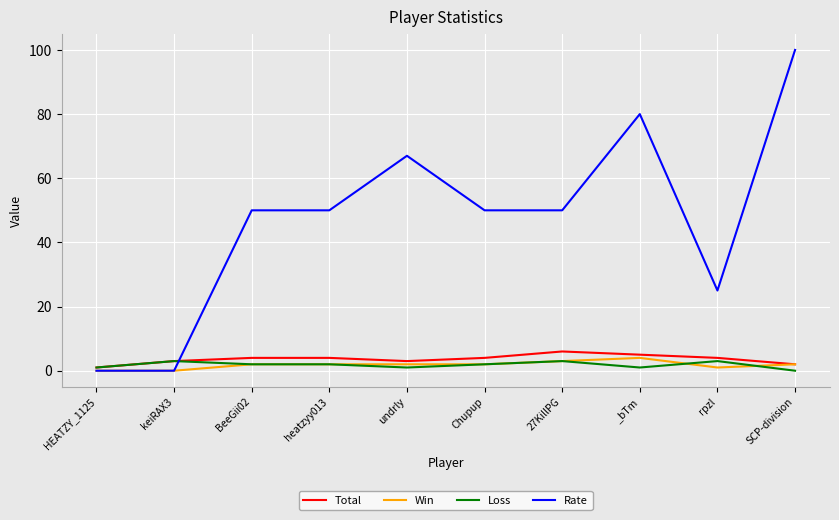

Which series changed the most between BeeGii02 and SCP-division?

Rate